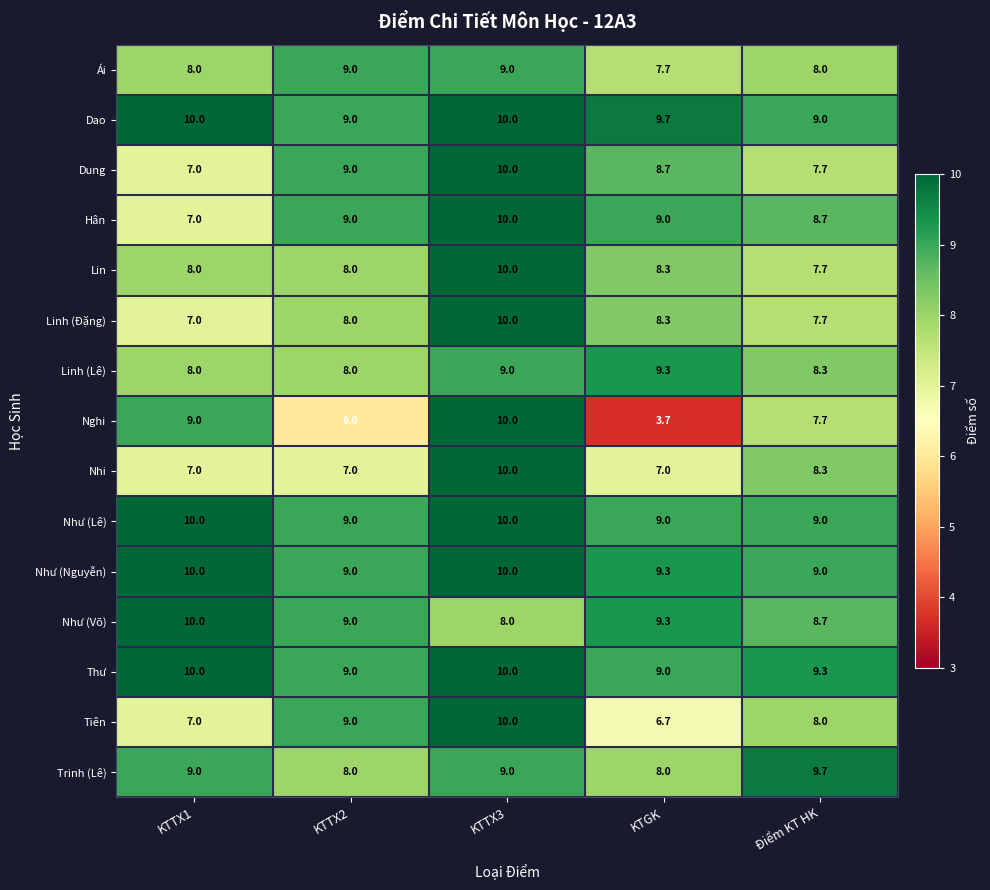

At how many categories does at least one series exceed 4?

5